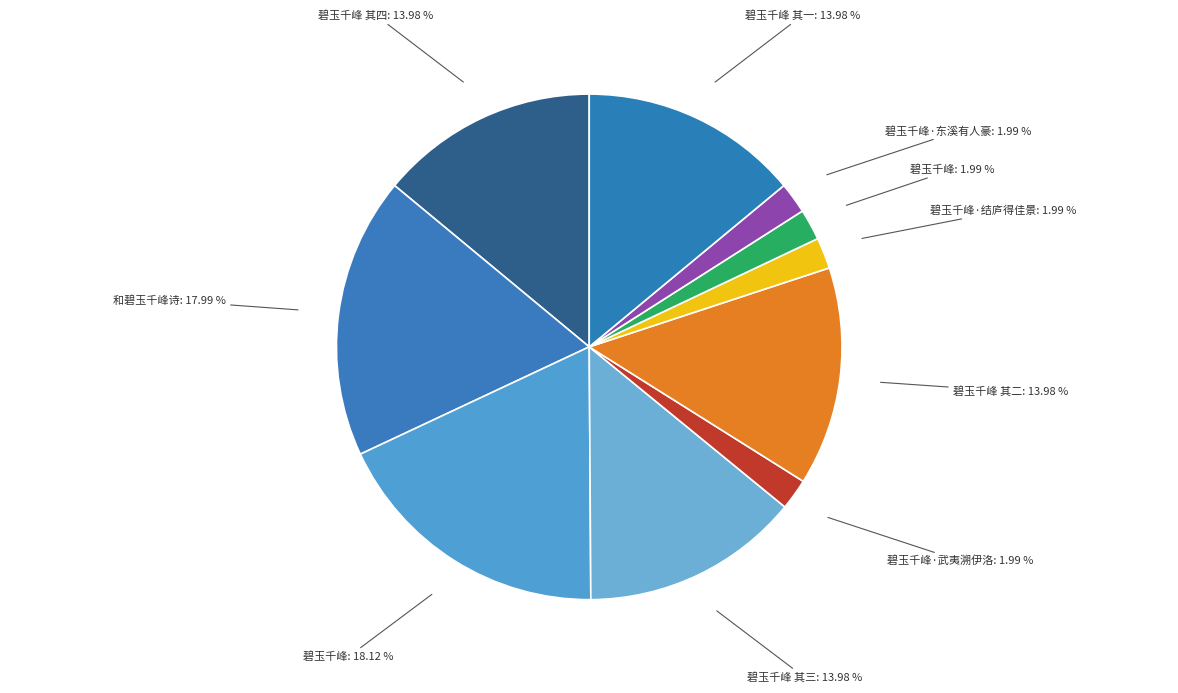

Combined, do 碧玉千峰: 1.99 % and 碧玉千峰 其四: 13.98 % account for over 50%?

No